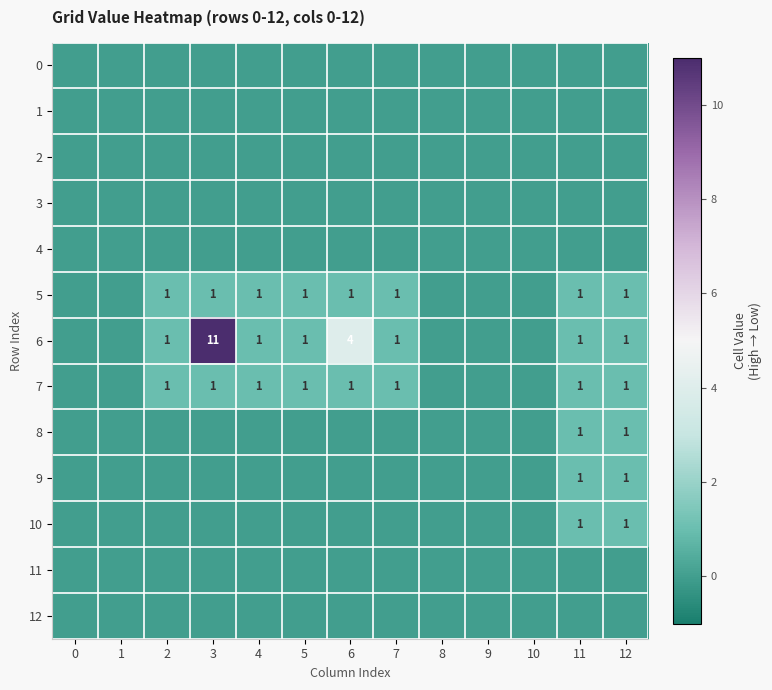

What is the difference between the highest and lowest values at 7?

1